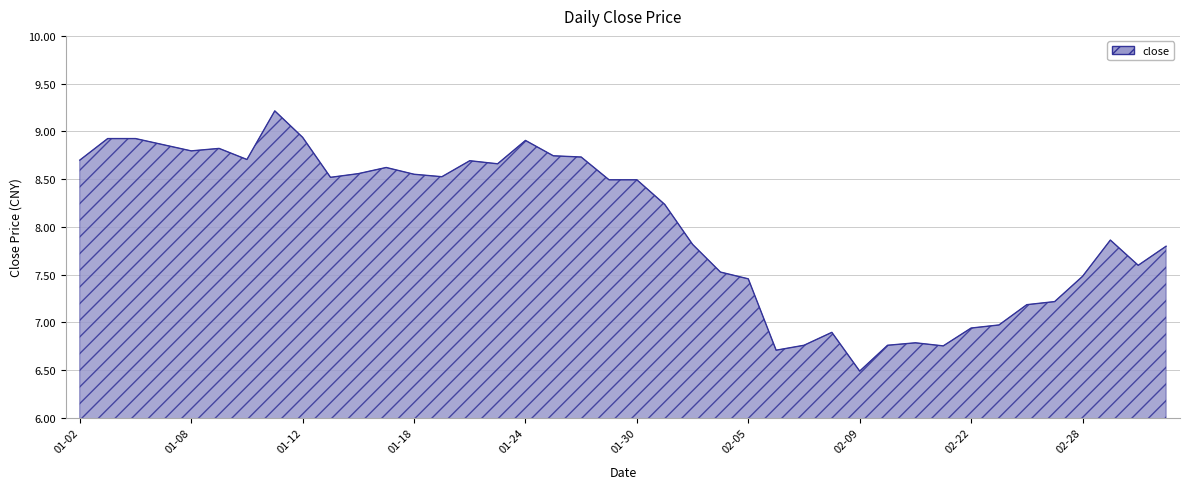

What is the greatest value displayed?

9.2